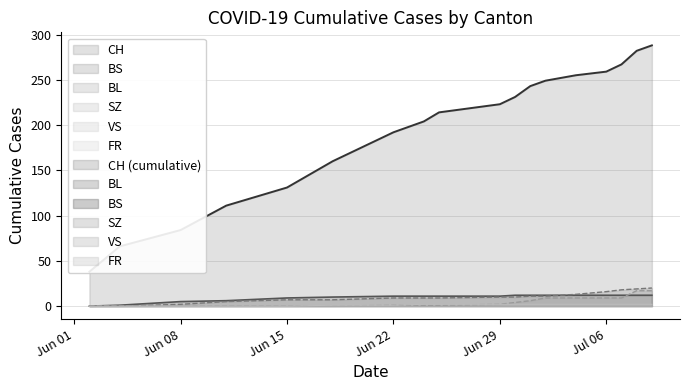

Is the value of BS at 14 greater than the value of BL at 17?

No